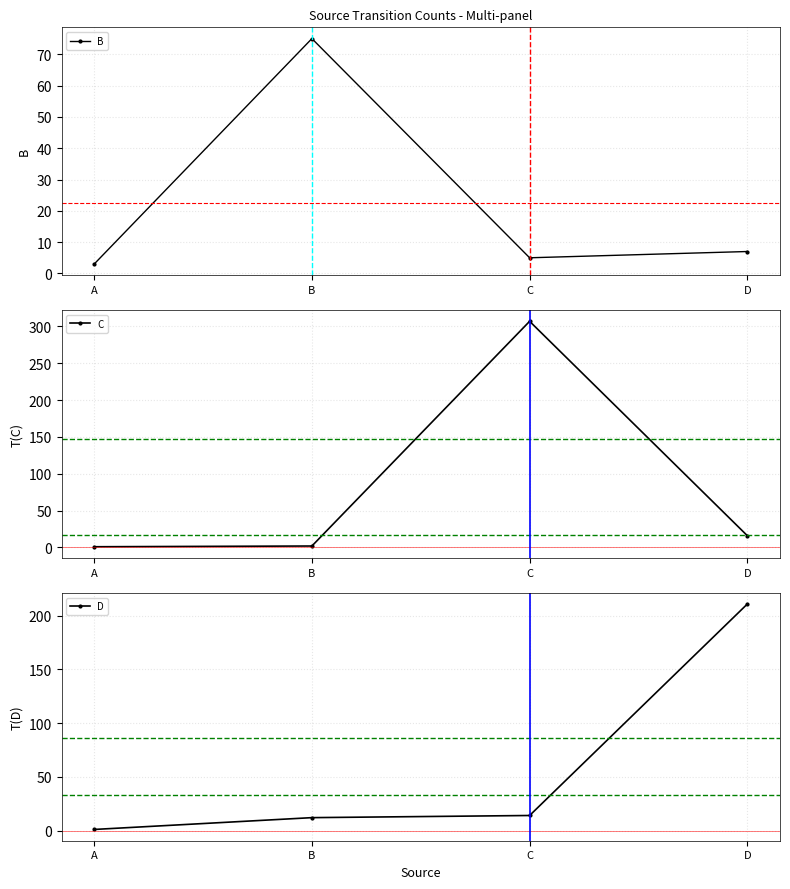

Reading left to right, what are all the values shown in this chart?

B: A=3	B=75	C=5	D=7
C: A=1	B=2	C=307	D=16
D: A=1	B=12	C=14	D=211